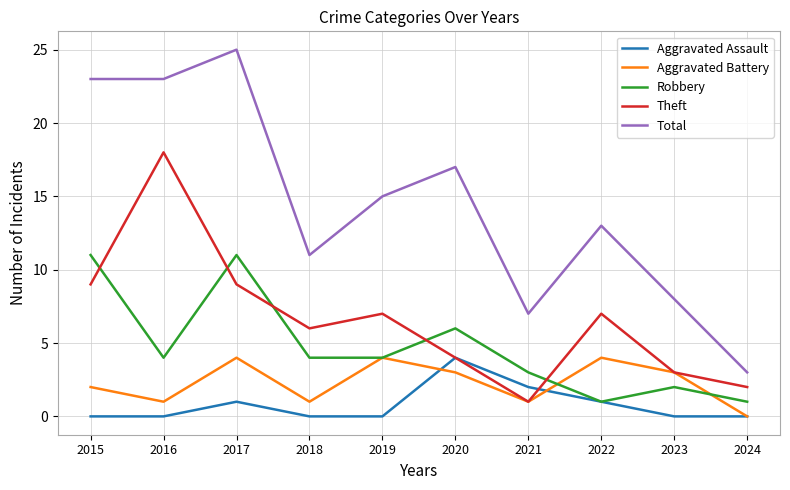

What are all the series names shown in the legend?

Aggravated Assault, Aggravated Battery, Robbery, Theft, Total